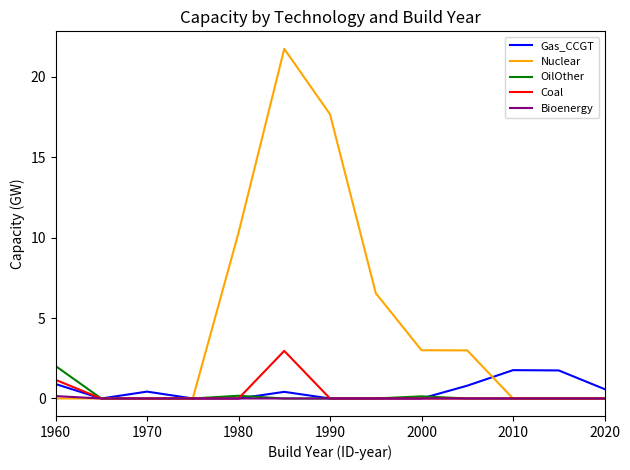

Which series has the largest total across all categories?

Nuclear